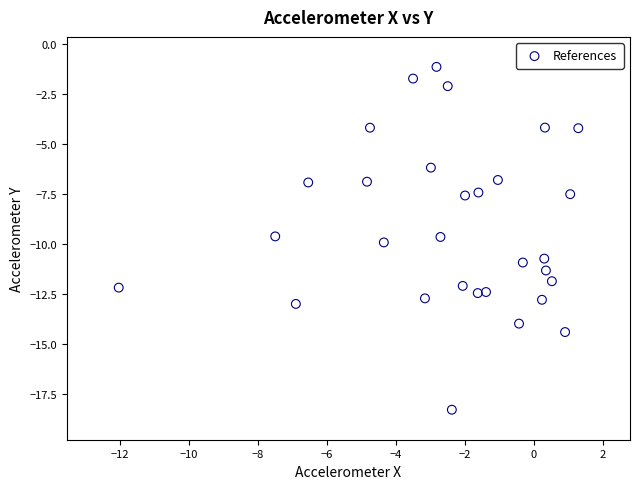

What is the range of X values (max minus min)?

13.3